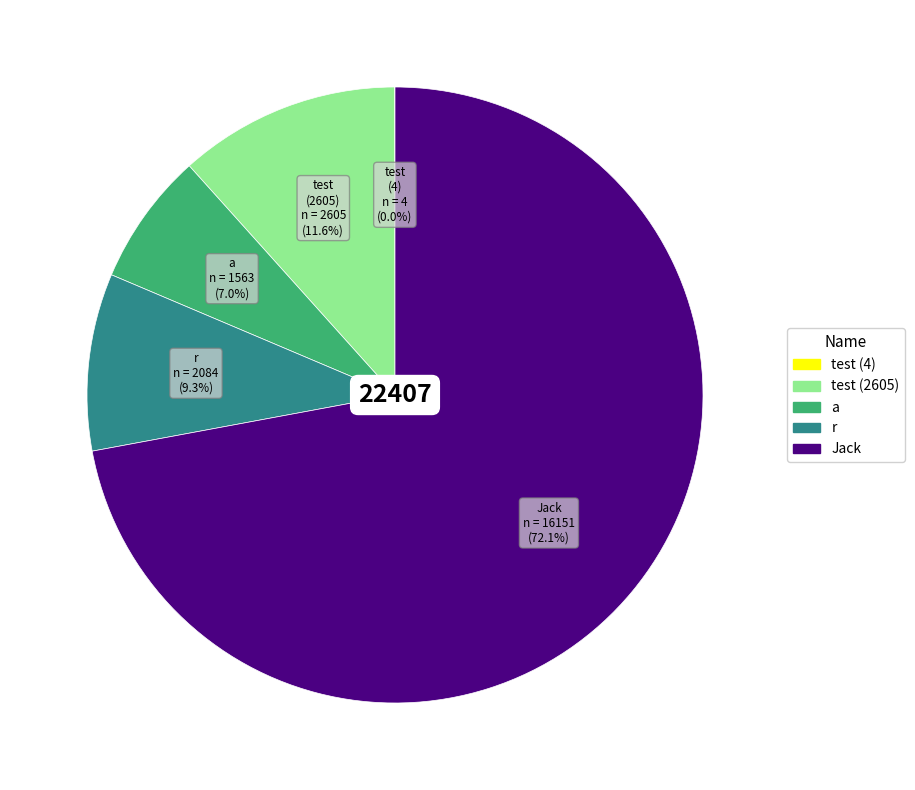

Which slice is the largest?

Jack